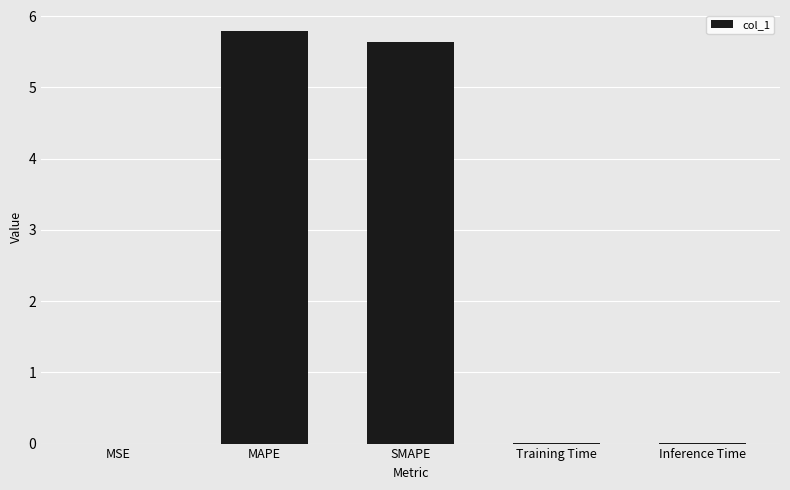

What is the sum of all values?

11.4